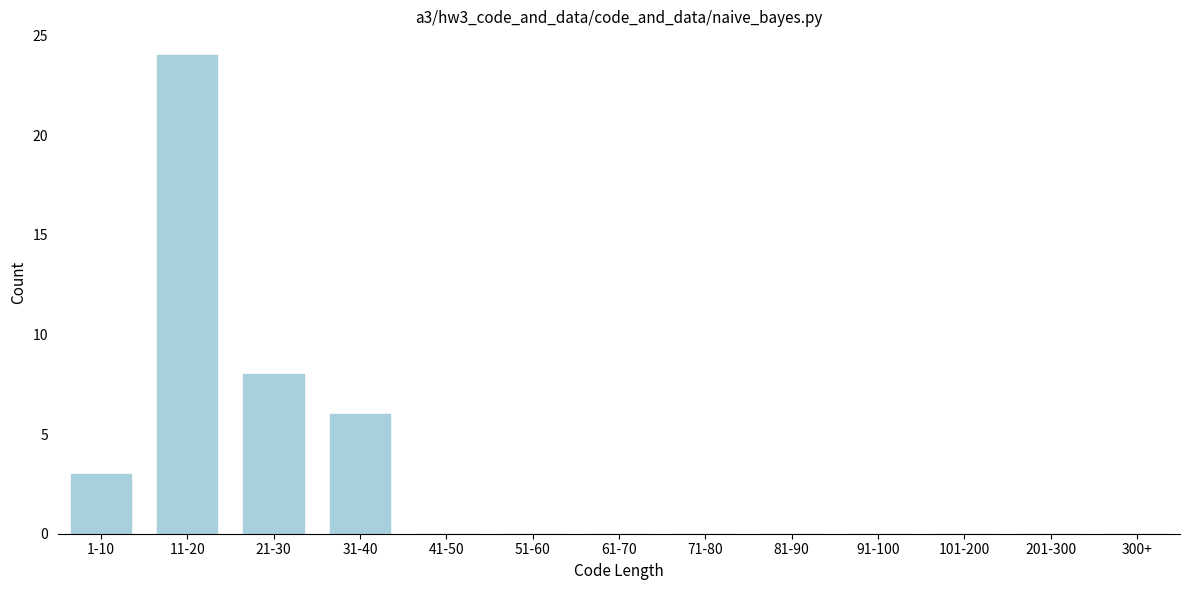

Reading left to right, list all the values displayed in this chart.

1-10=3	11-20=24	21-30=8	31-40=6	41-50=0	51-60=0	61-70=0	71-80=0	81-90=0	91-100=0	101-200=0	201-300=0	300+=0